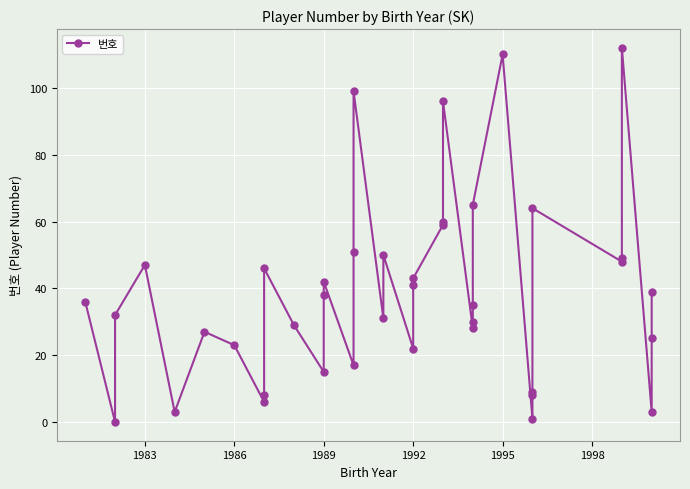

How many lines are shown in the chart?

1